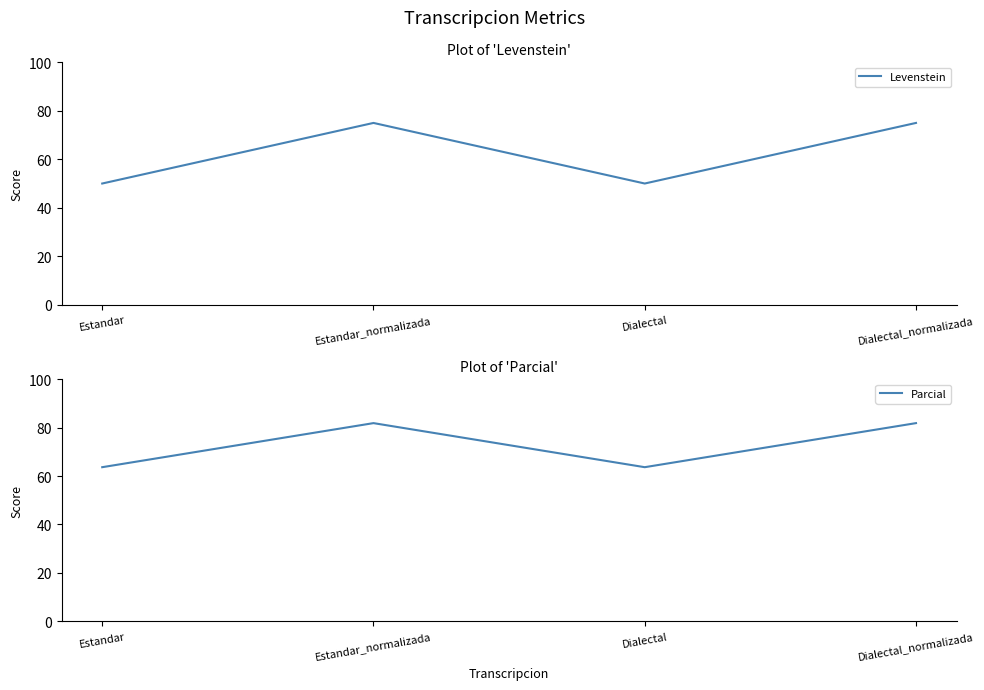

What is the label of the 3rd point from the right?

Estandar_normalizada